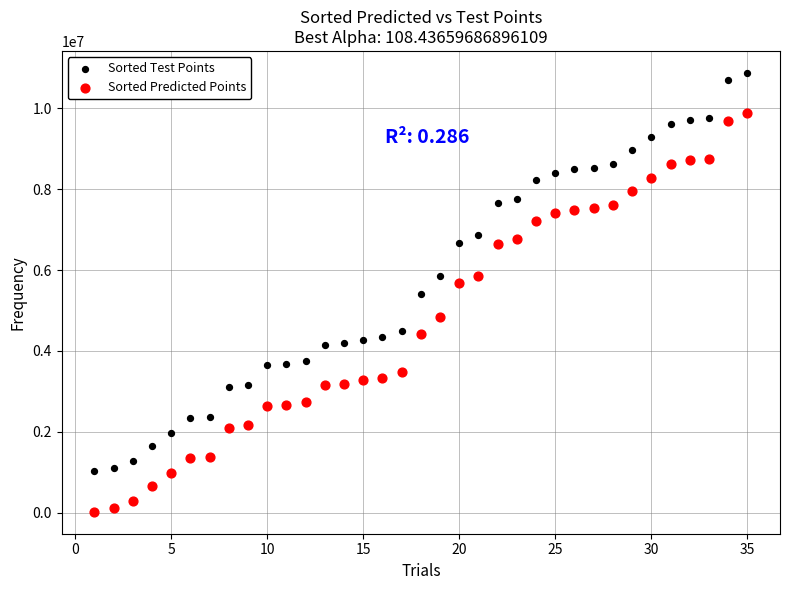

Which series reaches the maximum Y coordinate?

Sorted Test Points